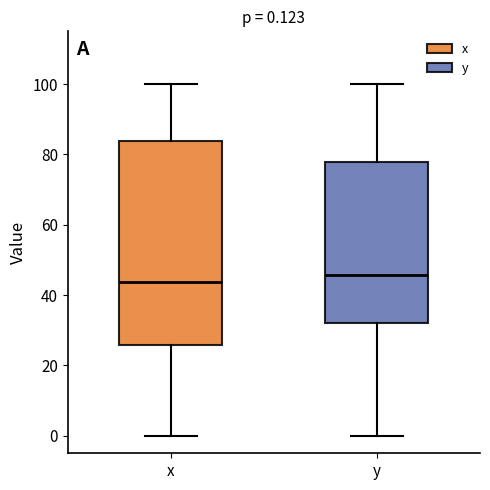

Which box's median line is the lowest?

x